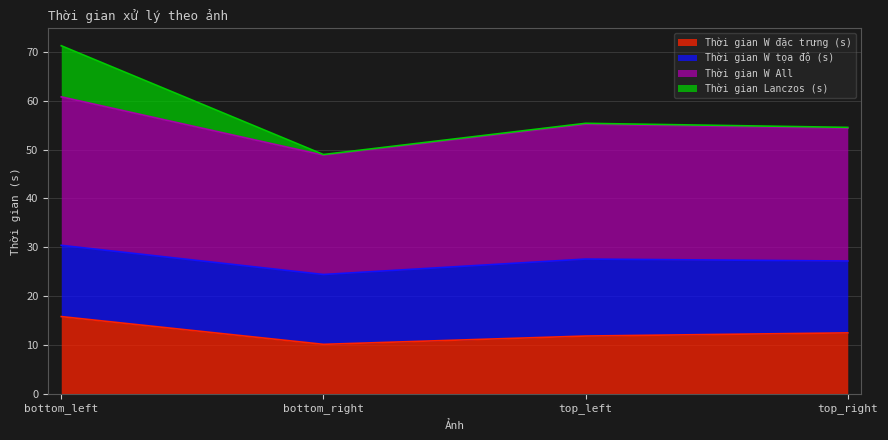

At which category is the sum across all series the highest?

bottom_left